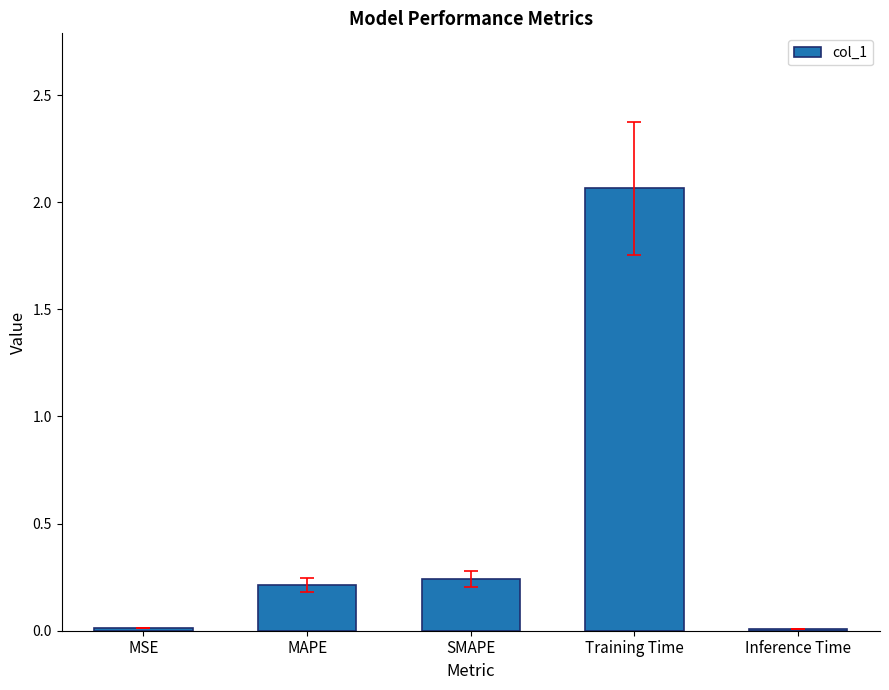

The value at Training Time is 1.3. True or false?

False